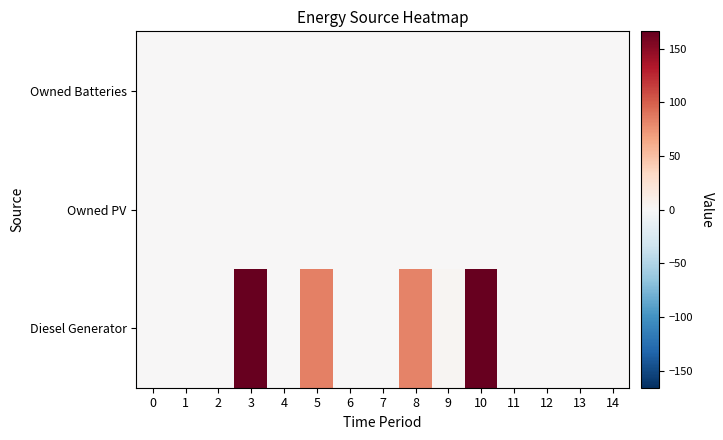

List the series in order of their peak value, lowest first.

Owned PV, Owned Batteries, Diesel Generator